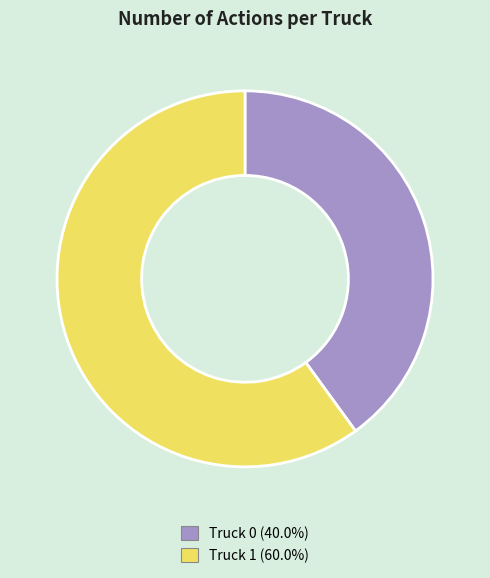

What is the smallest slice in the pie chart?

Truck 0